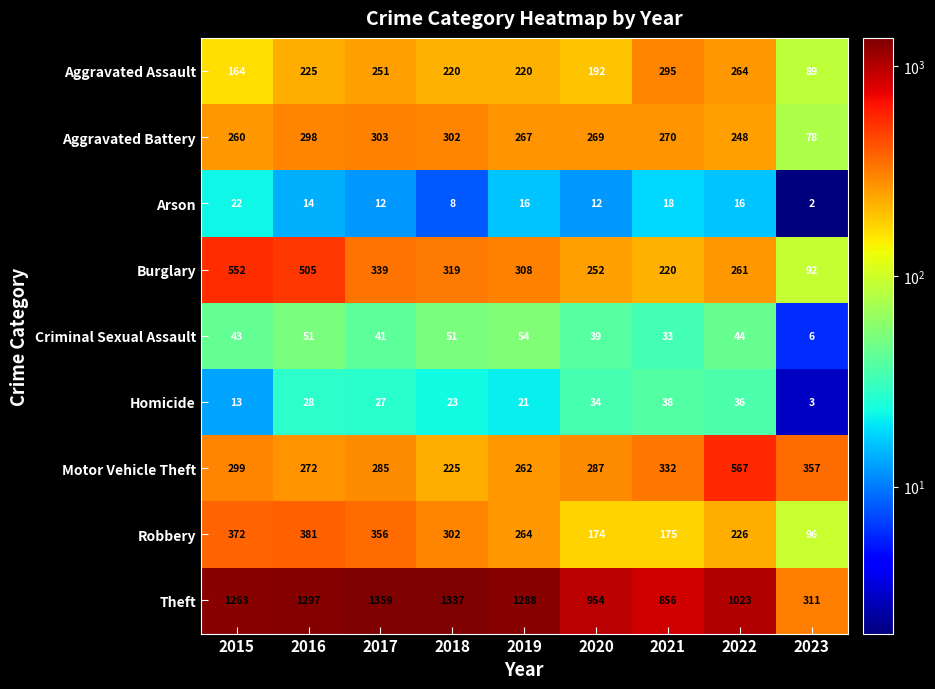

Count the number of categories in the chart.

9